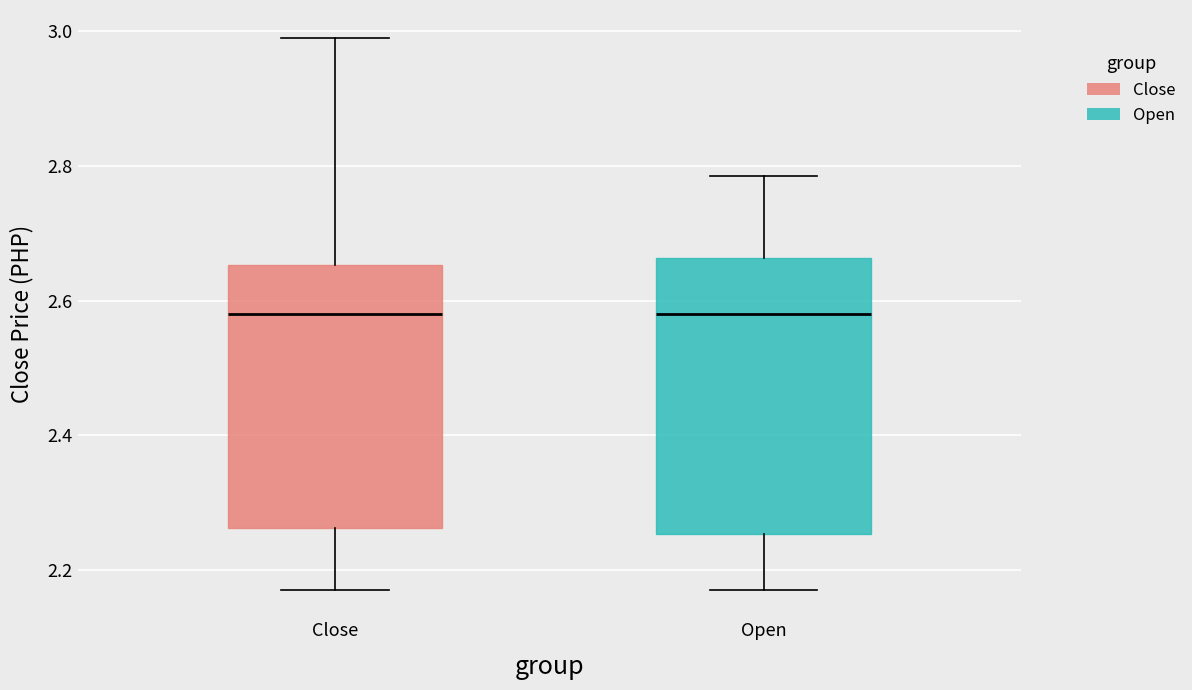

Reading left to right, read every box against the y-axis: the position of its median line, the range the box covers, and the ends of its whiskers. The values are not printed on the chart, so give them approximately, as read against the axis.

Close: median 2.58, box 2.26 to 2.66, whiskers 2.18 to 3.00
Open: median 2.58, box 2.26 to 2.66, whiskers 2.18 to 2.78